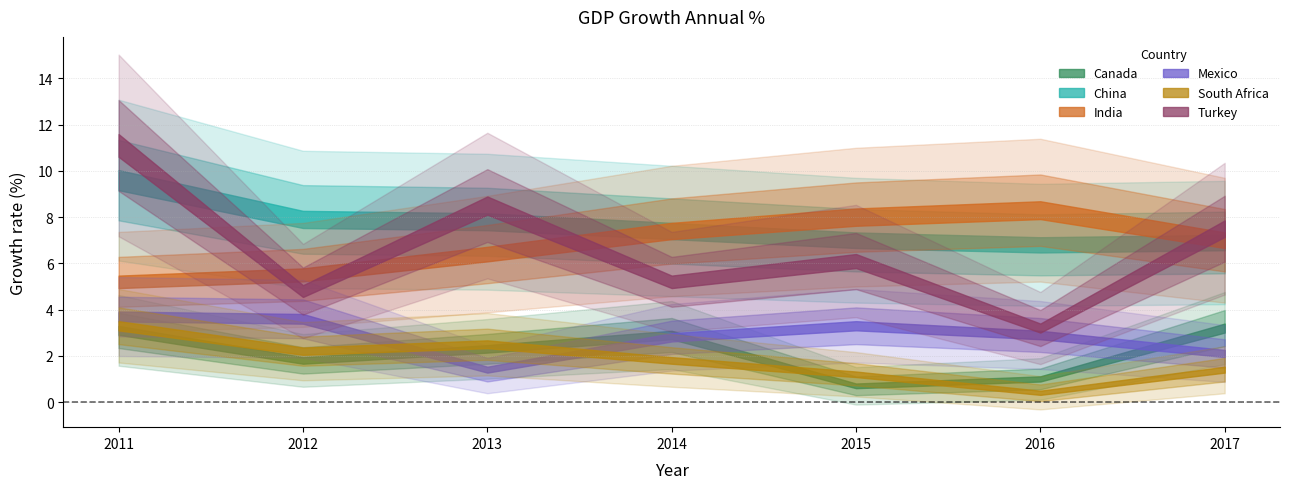

What is the difference between the maximum and second lowest values in the China series?

2.7